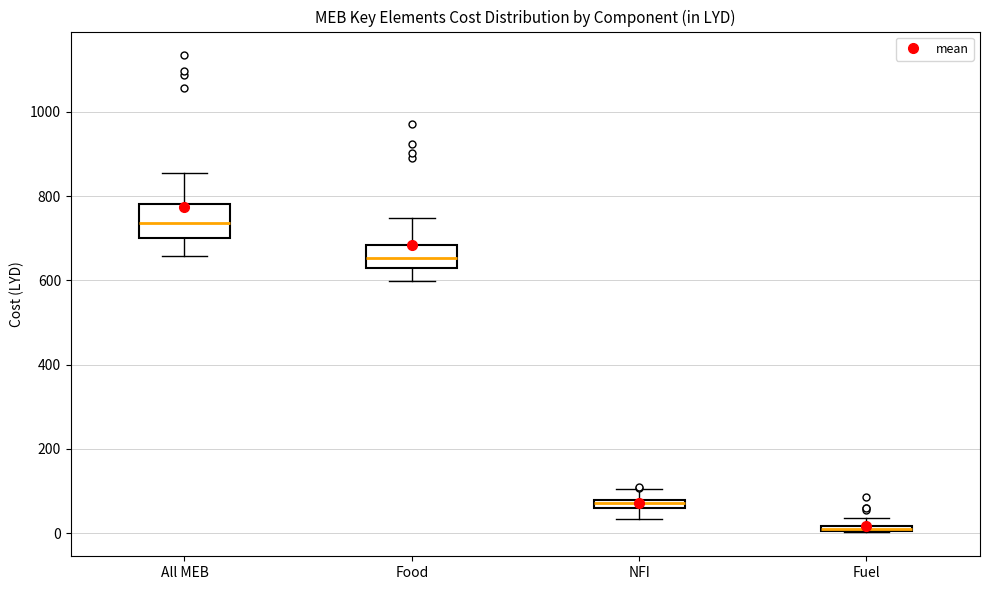

Where does the upper whisker of the box for NFI end on the y-axis? The values are not printed on the chart, so give them approximately, as read against the axis.

100